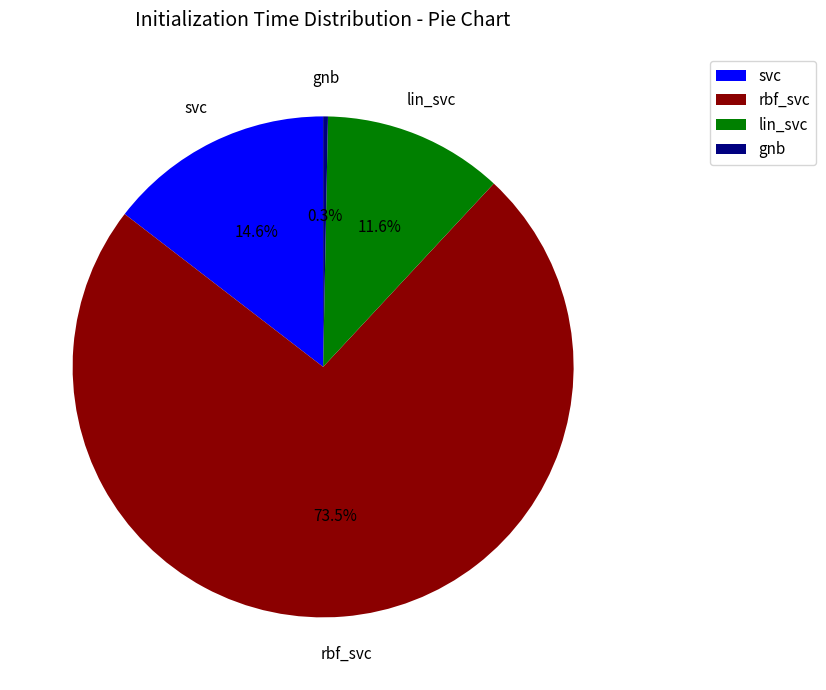

What is the largest slice in the pie chart?

rbf_svc